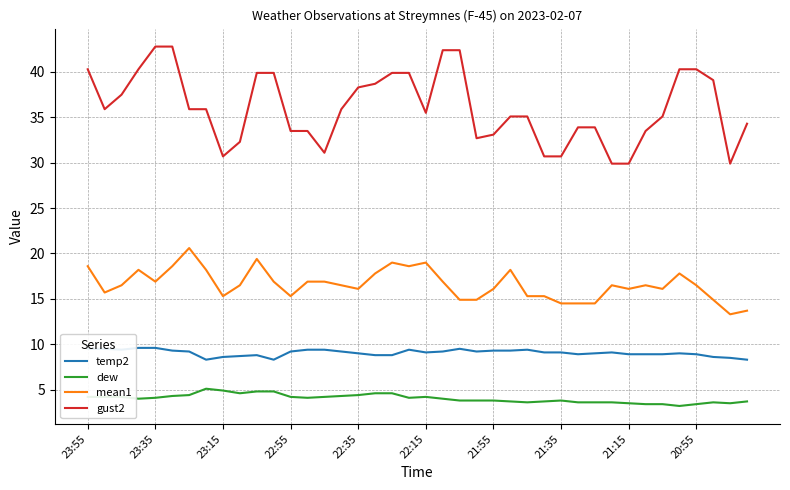

True or false: mean1 and temp2 cross at least once.

False